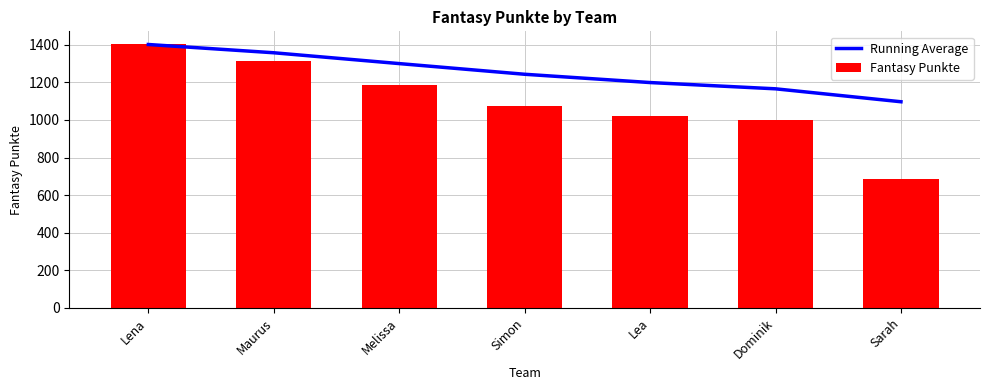

What are all the series names shown in the legend?

Running Average, Fantasy Punkte